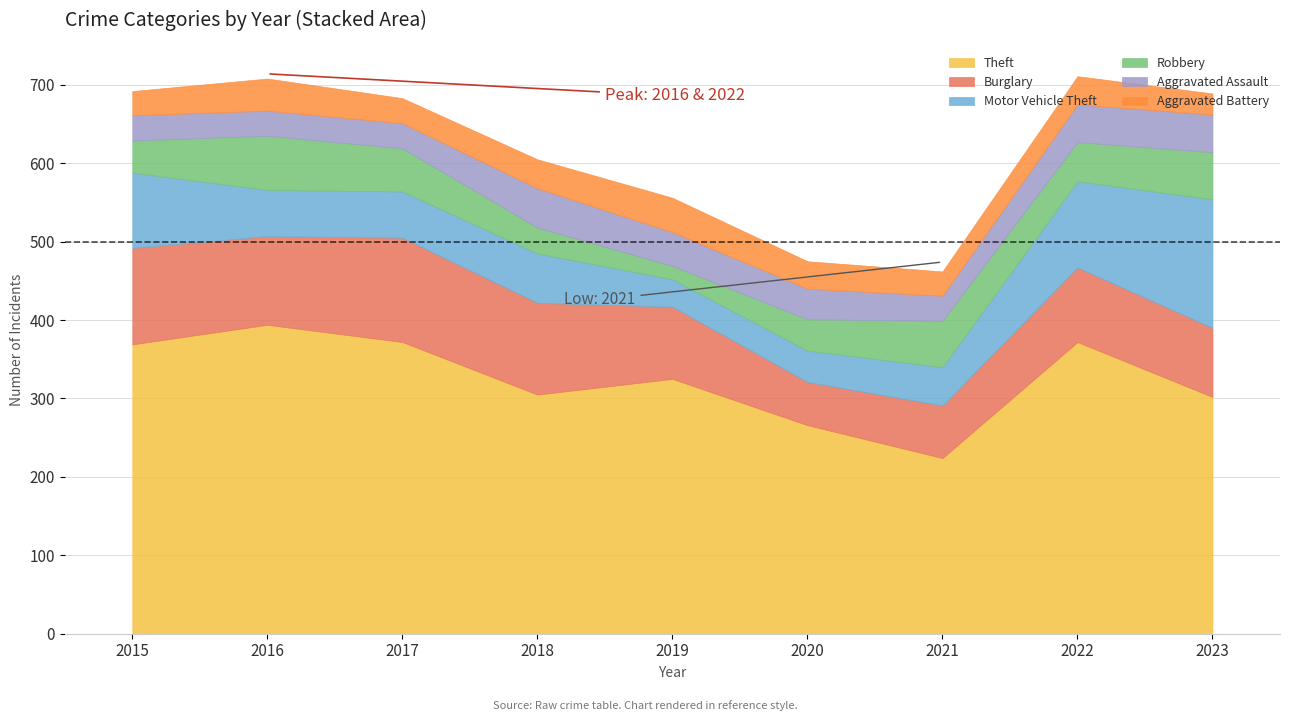

How many data points in Aggravated Battery are above 35?

4